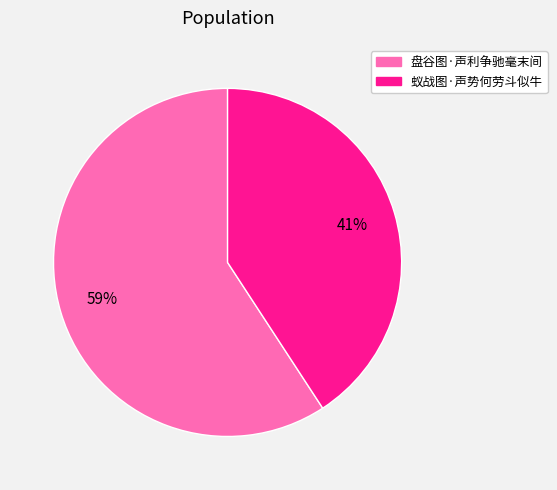

Do 盘谷图·声利争驰毫末间 and 蚁战图·声势何劳斗似牛 together represent more than half of the pie?

Yes